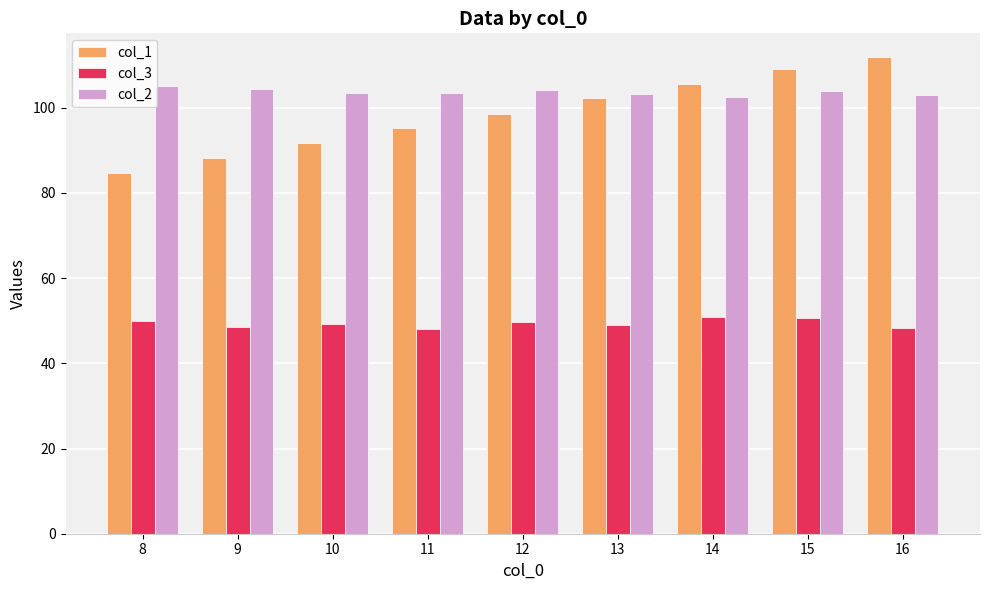

Which series has the widest spread of values?

col_1